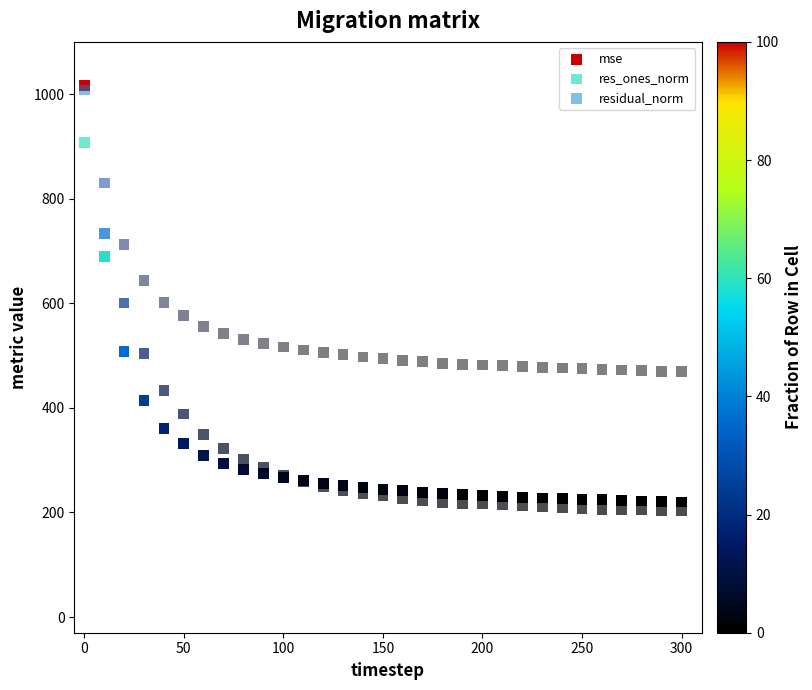

What are all the series names shown in the legend?

mse, res_ones_norm, residual_norm